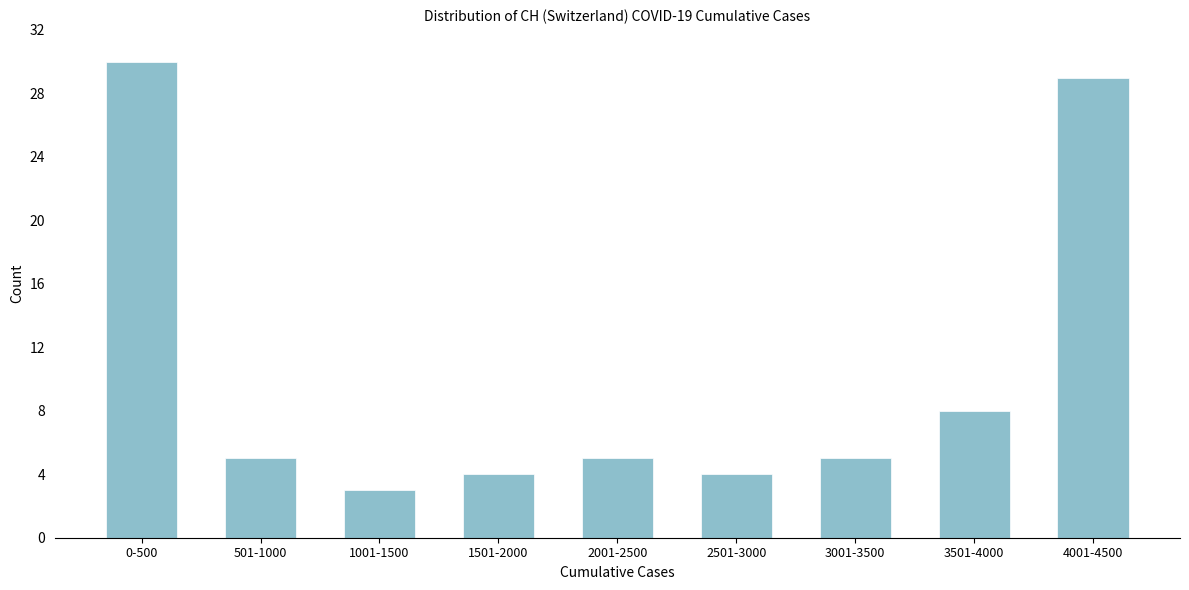

Reading left to right, extract all data points from this chart.

30	5	3	4	5	4	5	8	29